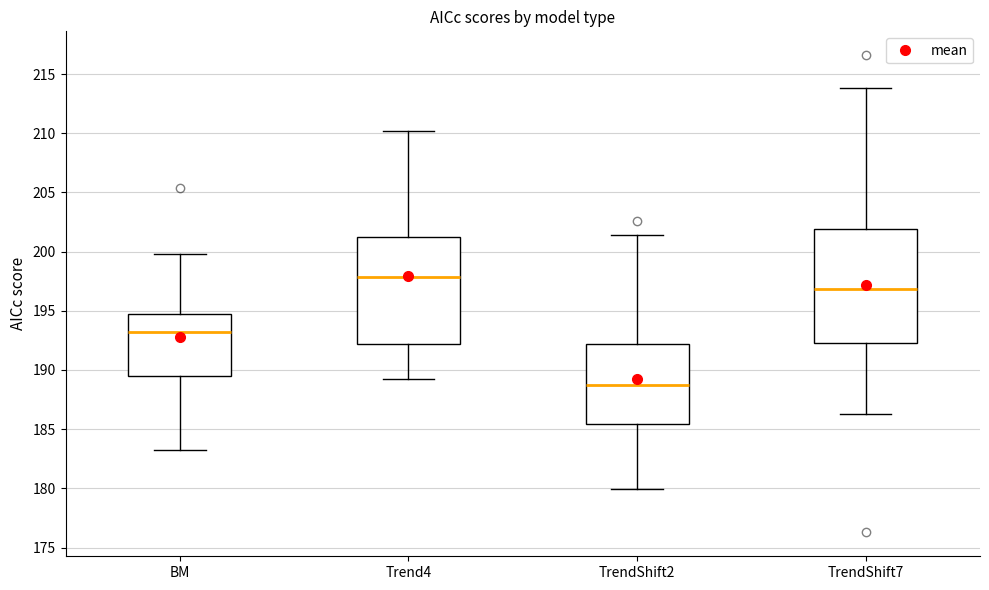

Reading left to right, read every box against the y-axis: the position of its median line, the range the box covers, and the ends of its whiskers. The values are not printed on the chart, so give them approximately, as read against the axis.

BM: median 193.0, box 189.5 to 195.0, whiskers 183.0 to 200.0
Trend4: median 198.0, box 192.0 to 201.0, whiskers 189.0 to 210.0
TrendShift2: median 189.0, box 185.5 to 192.0, whiskers 180.0 to 201.5
TrendShift7: median 197.0, box 192.5 to 202.0, whiskers 186.5 to 214.0